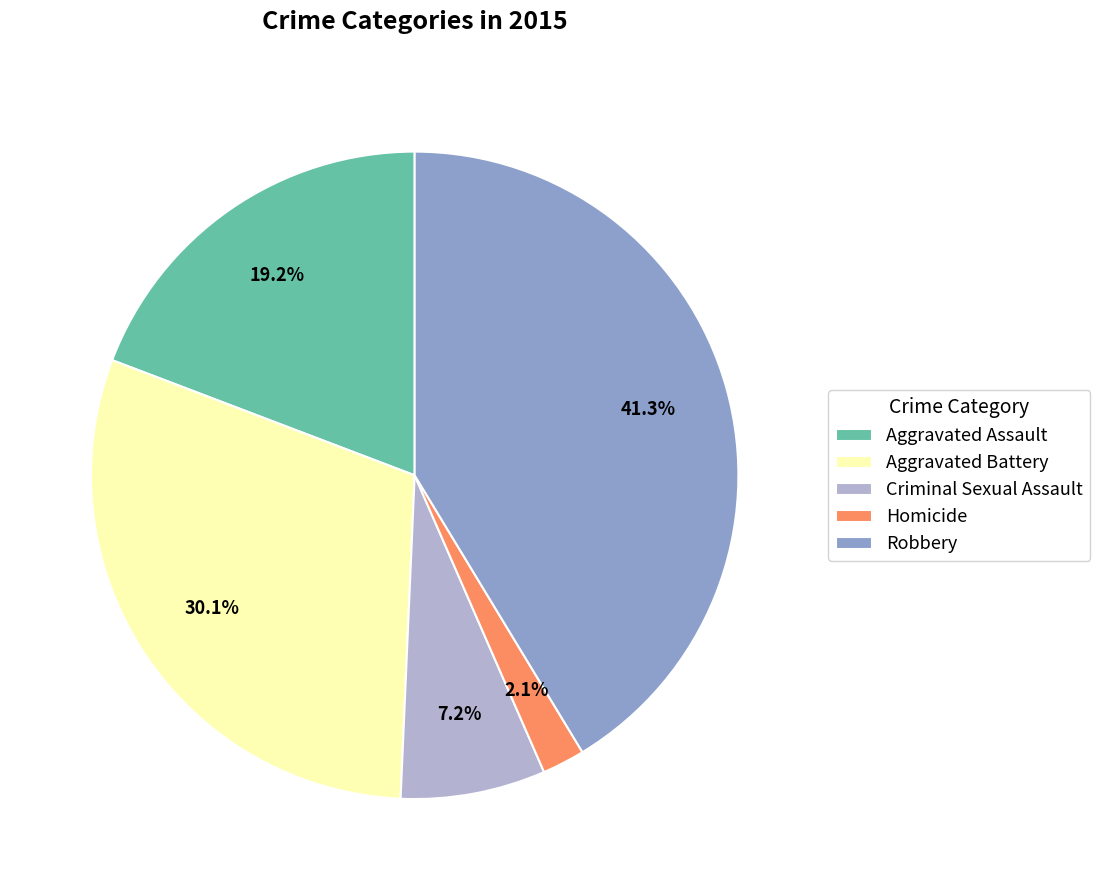

True or false: Robbery accounts for 41% of the total.

True